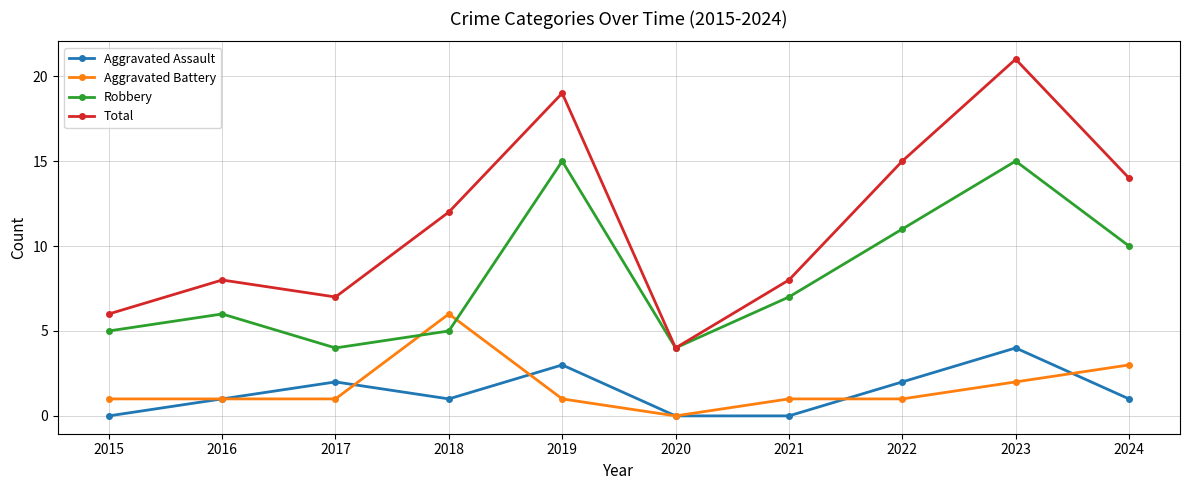

How many categories are shown in the chart?

10